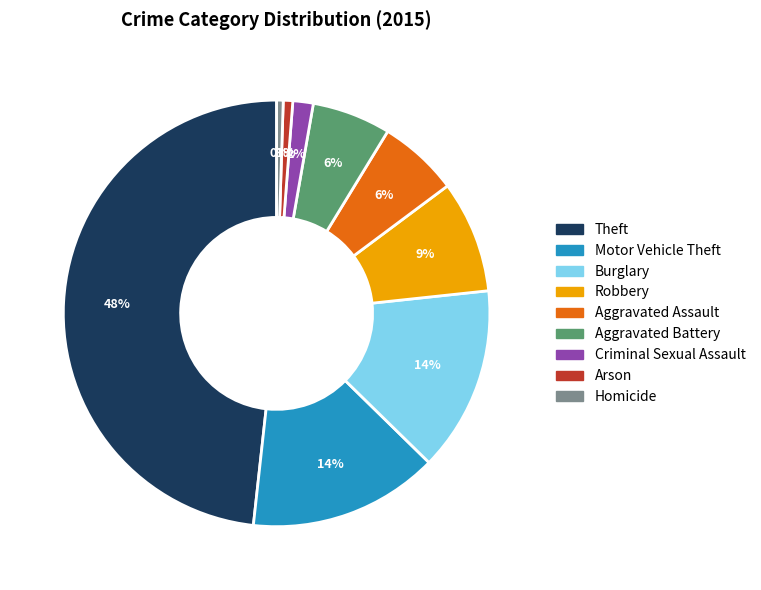

Is the sum of Criminal Sexual Assault and Arson greater than half?

No